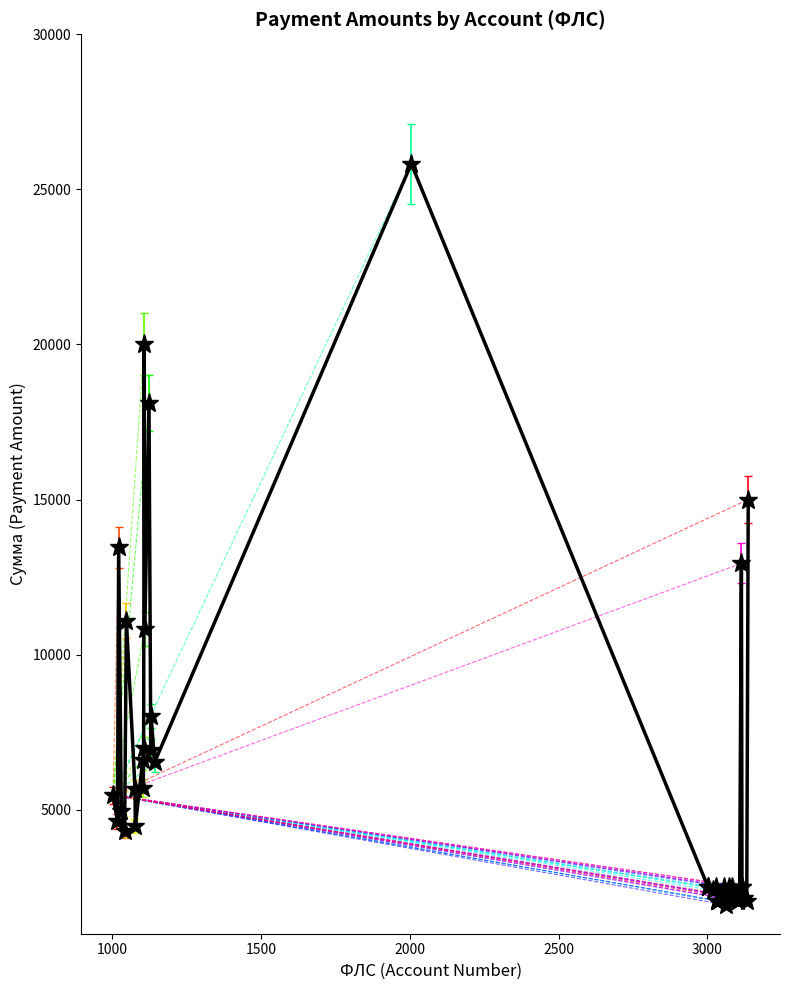

What is the value of the 4th point from the left?

4953.5